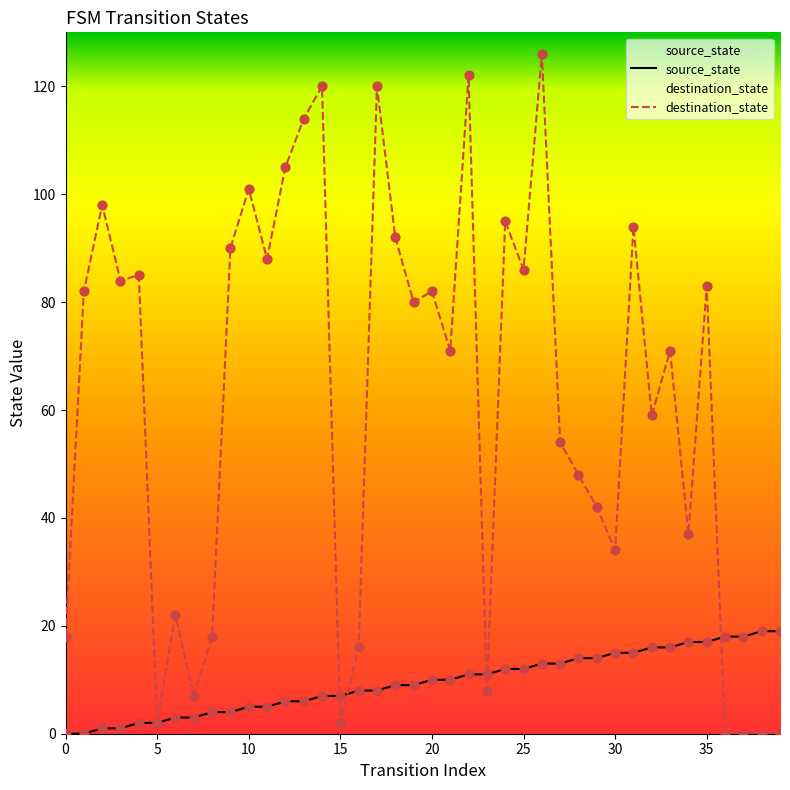

Which series has the largest total across all categories?

destination_state